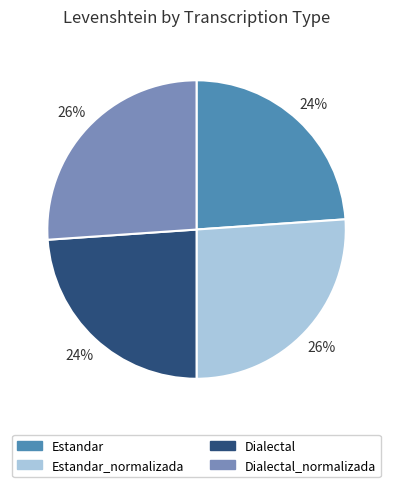

To the nearest percent, what is the difference between the largest and smallest slice percentages?

2%